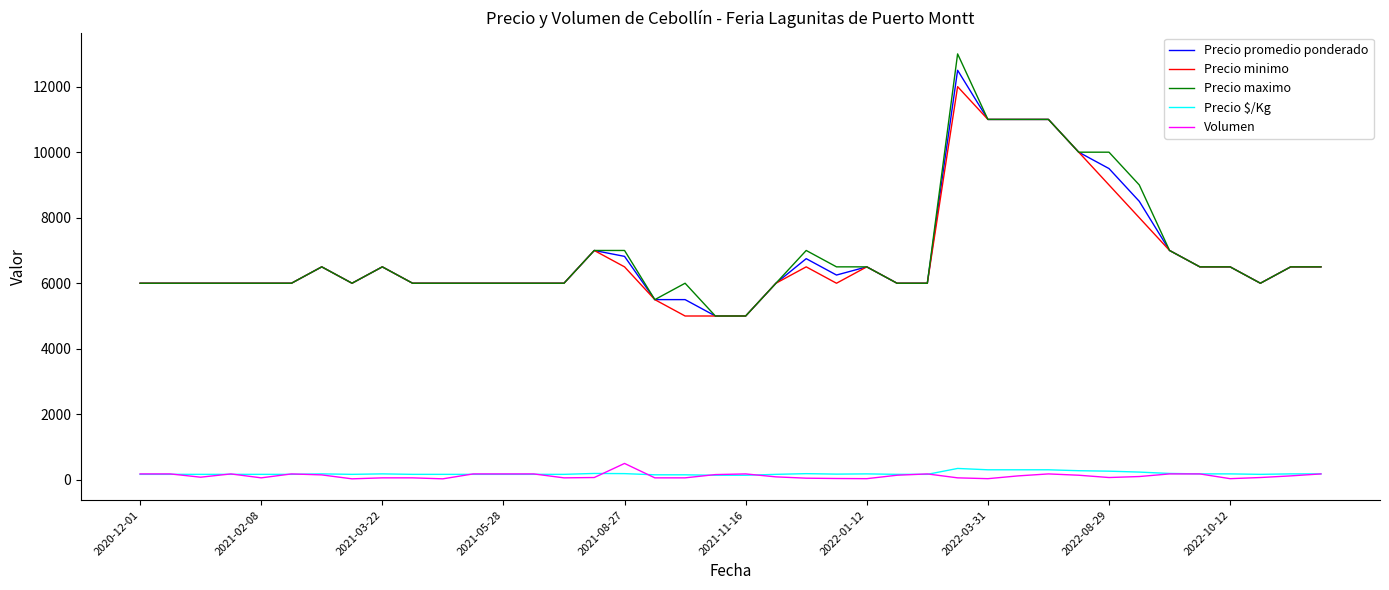

What is the highest value of the Precio maximo series?

13000